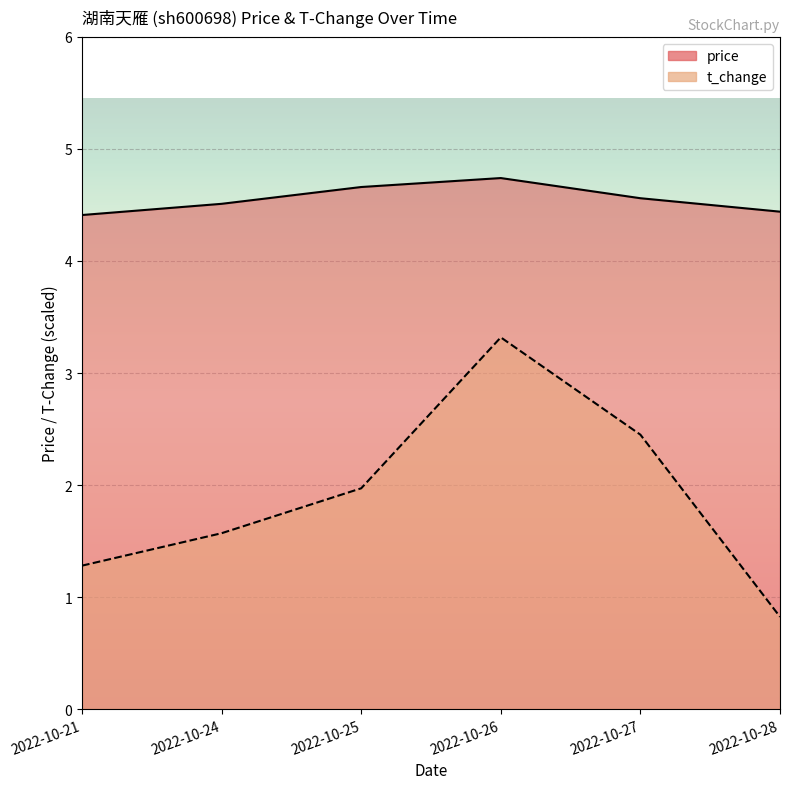

List the series in order of their overall mean, lowest first.

t_change, price